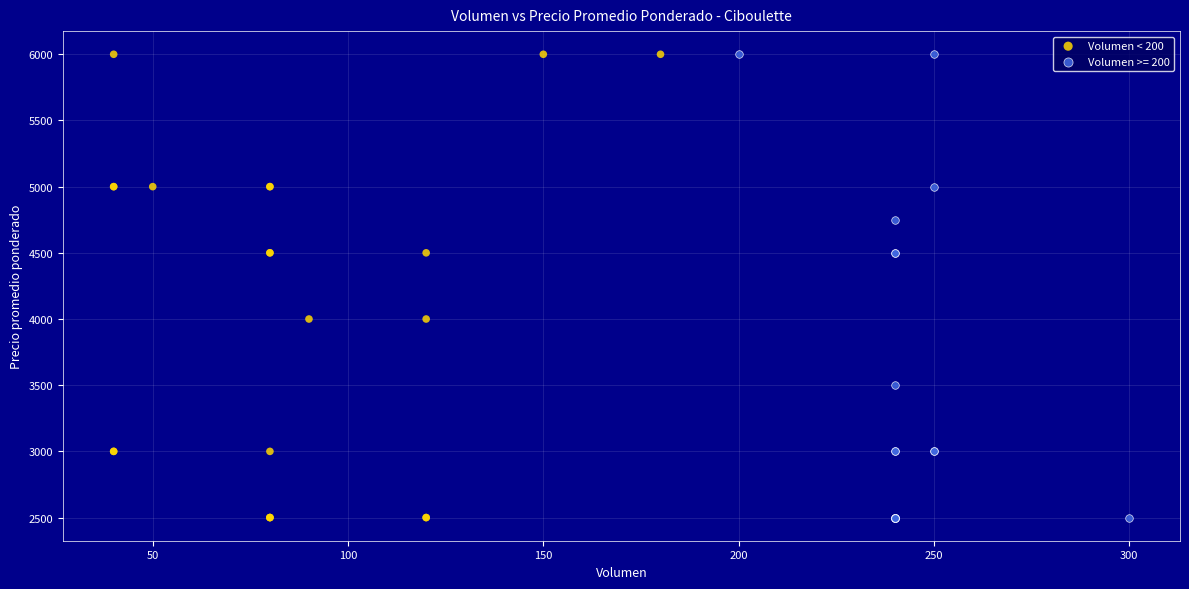

What are all the series names shown in the legend?

Volumen < 200, Volumen >= 200